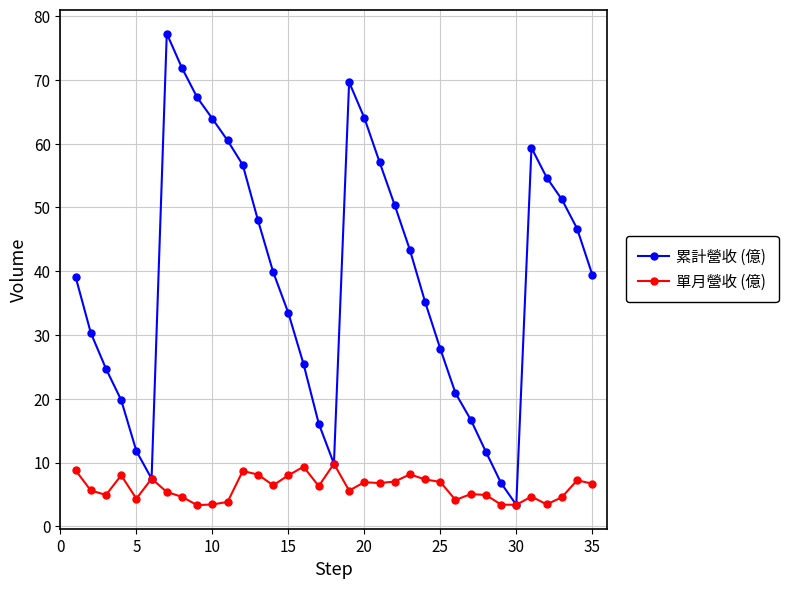

What is the average value of the 累計營收 (億) series?

38.9